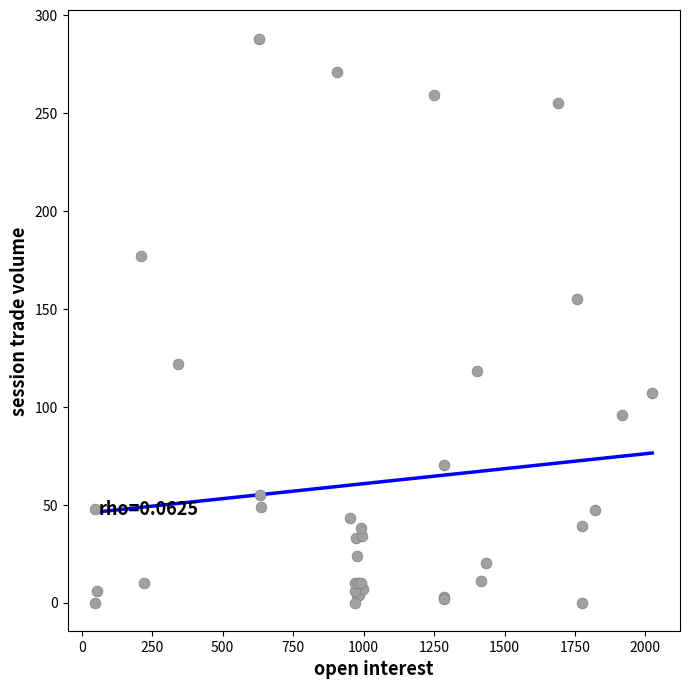

What Y value in the scatter plot is closest to 144?

155